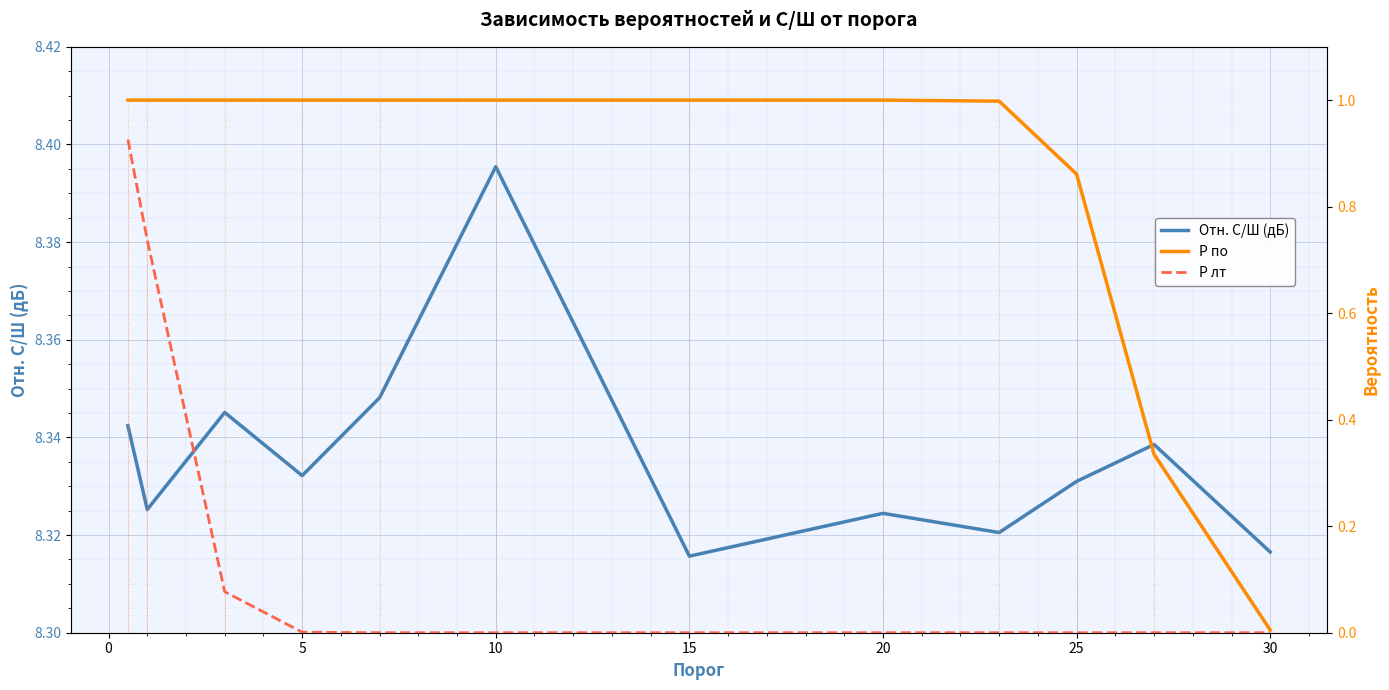

How many values in the P по series are below 1?

4